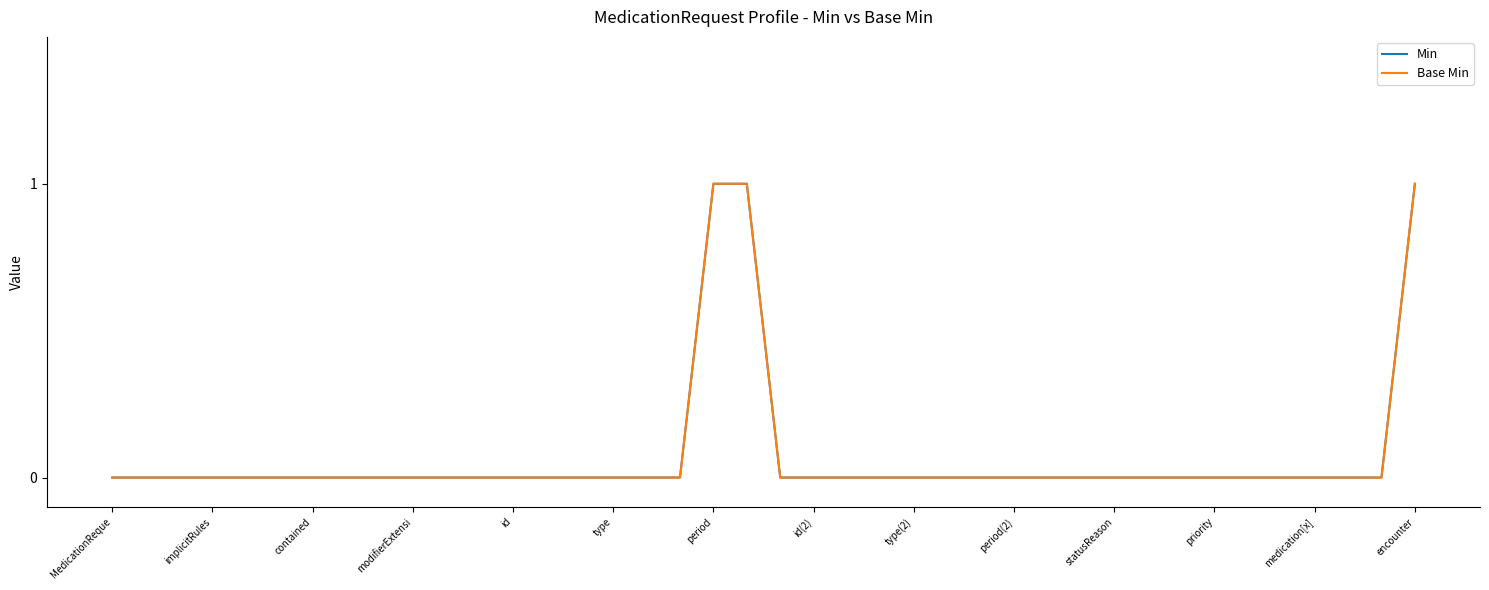

Which series has the largest total across all categories?

Min